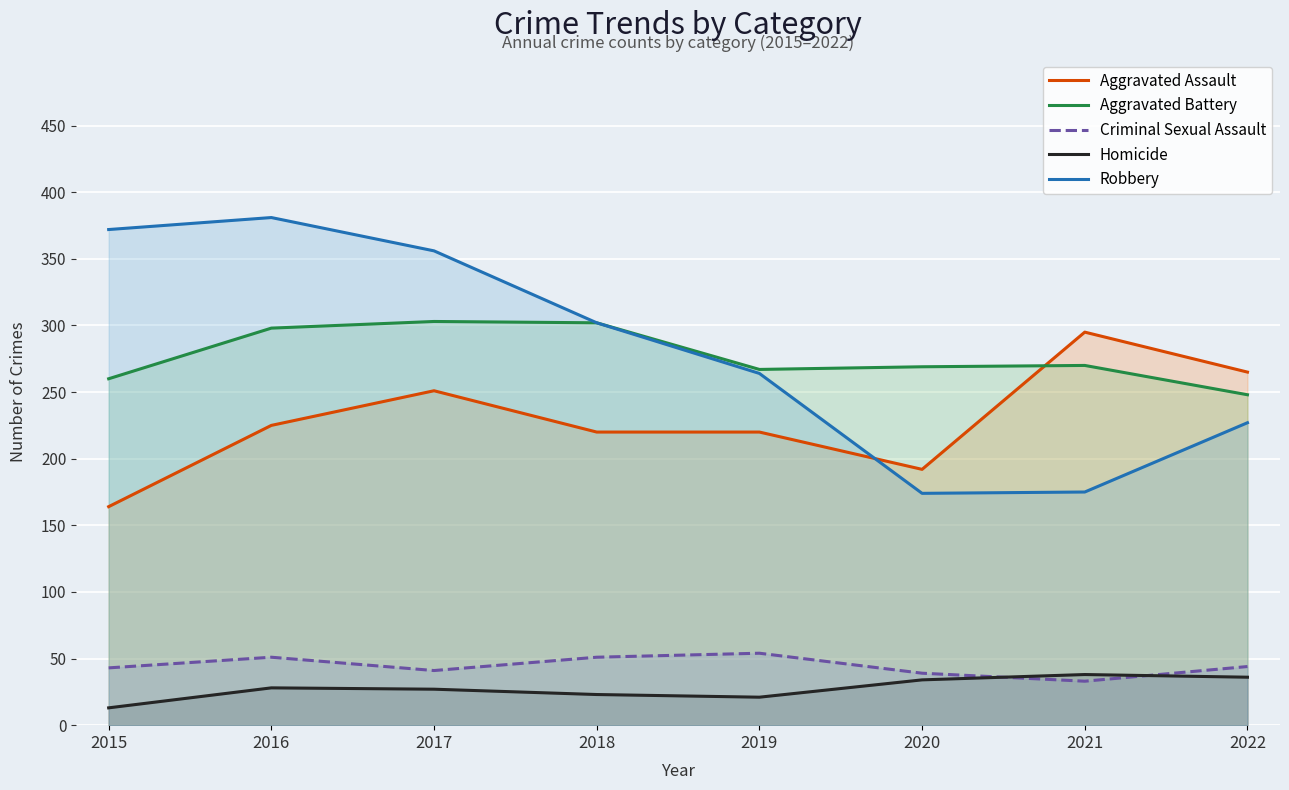

How many interior local valleys does the Homicide series have?

1